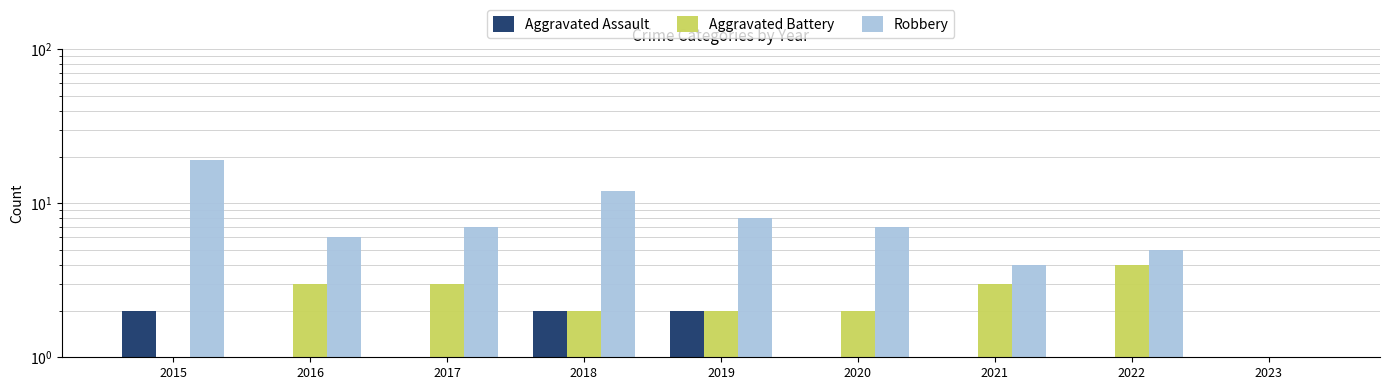

What is the average value of the Robbery series?

7.7